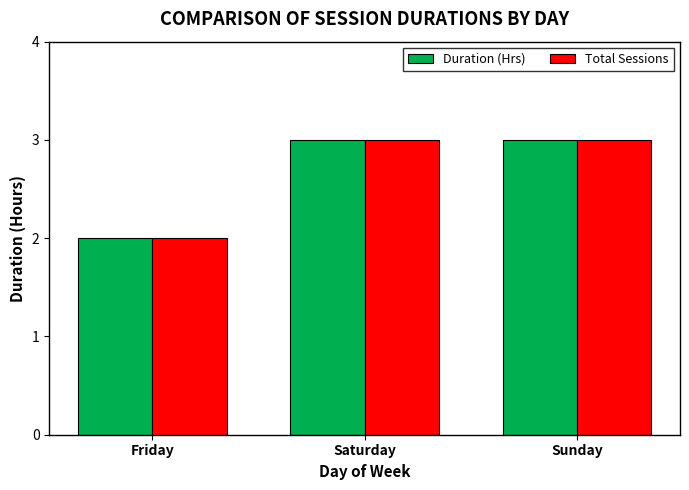

What are all the series names shown in the legend?

Duration (Hrs), Total Sessions